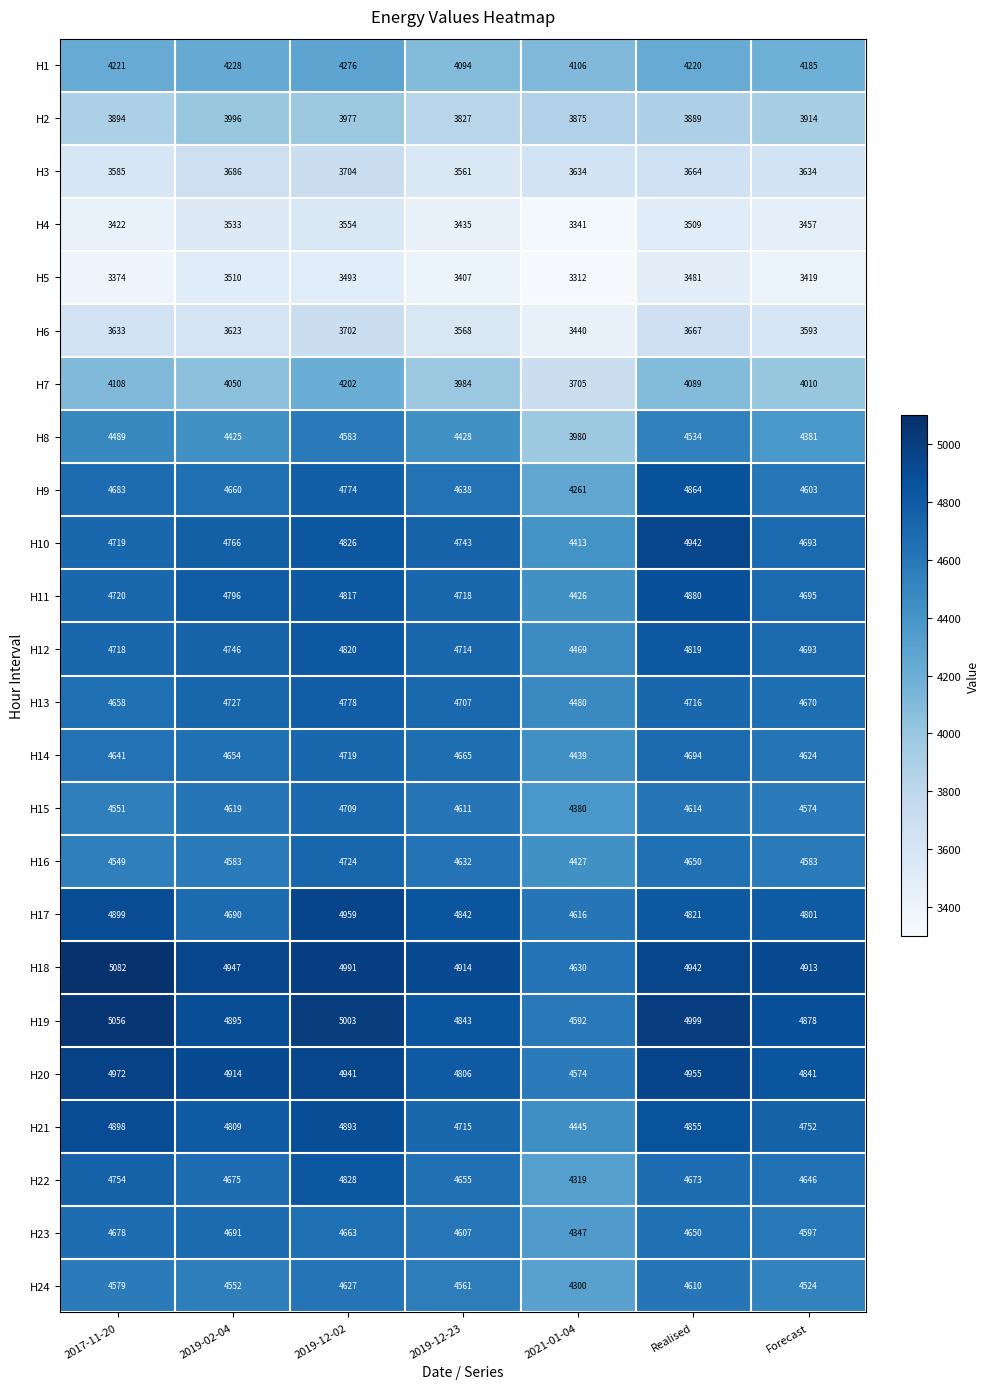

Which series has the largest total across all categories?

H18